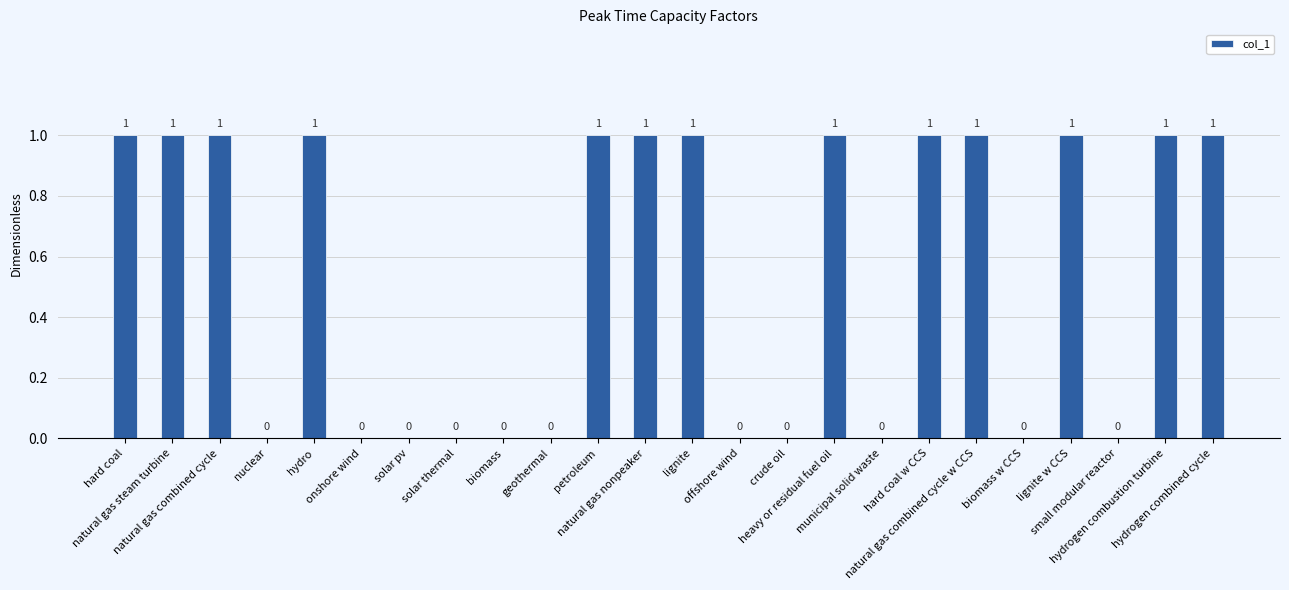

What is the approximate value at petroleum?

1